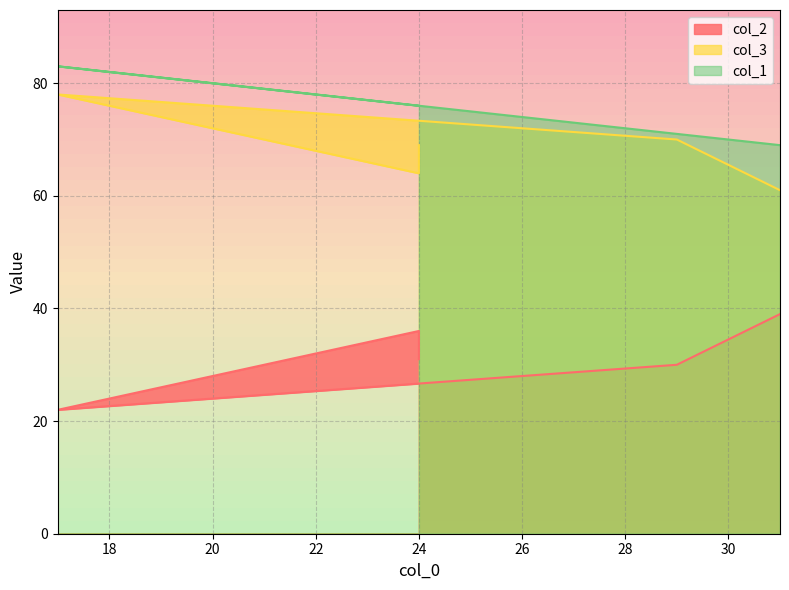

True or false: col_2 and col_3 intersect in this chart.

False